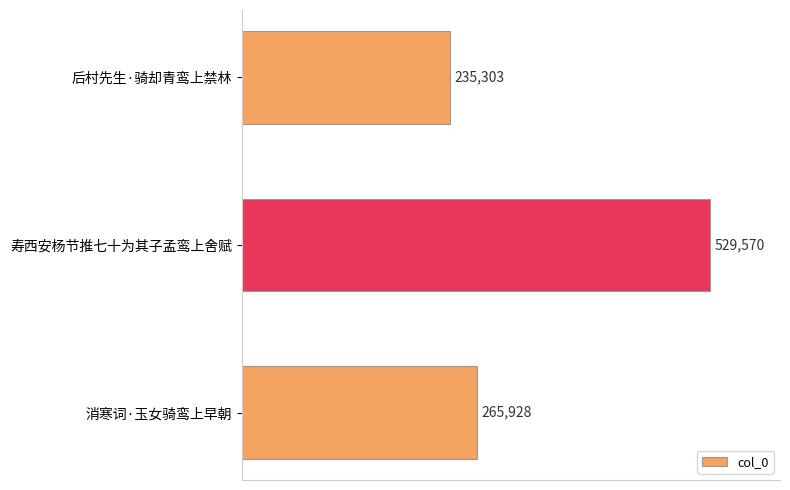

How many data points does each series have?

3